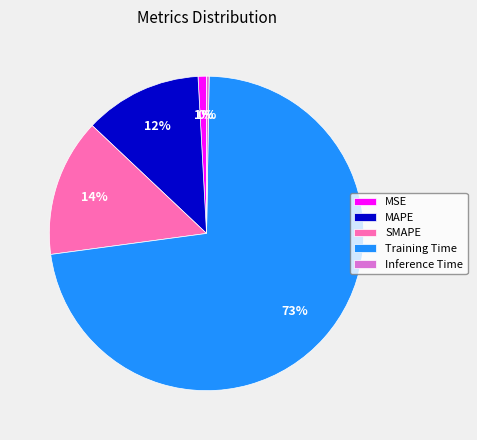

True or false: SMAPE accounts for 25% of the total.

False